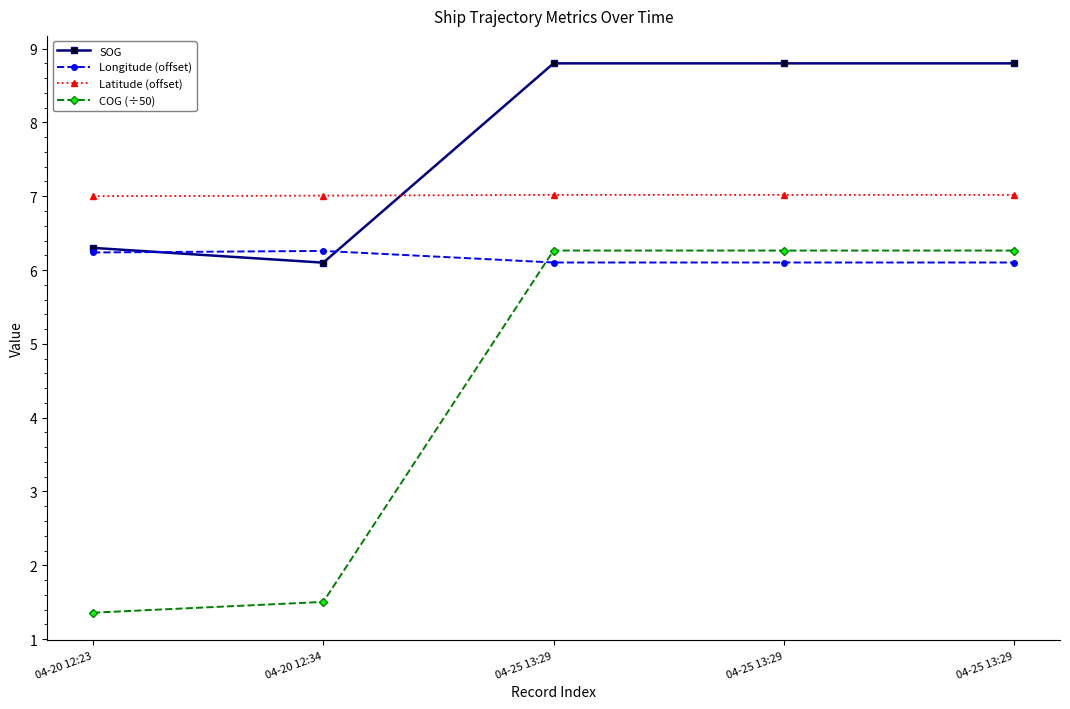

How many Longitude (offset) values are between 6 and 7?

5